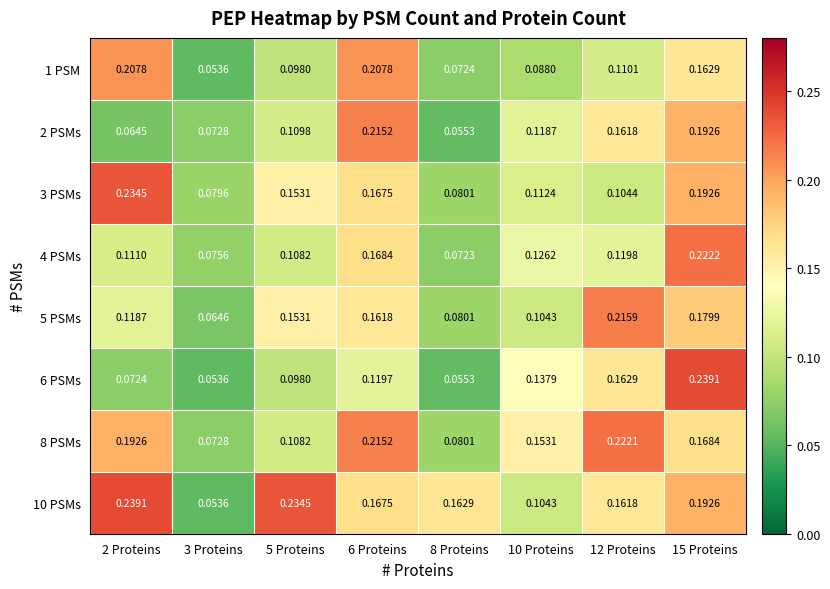

What is the minimum value shown in the chart?

0.1